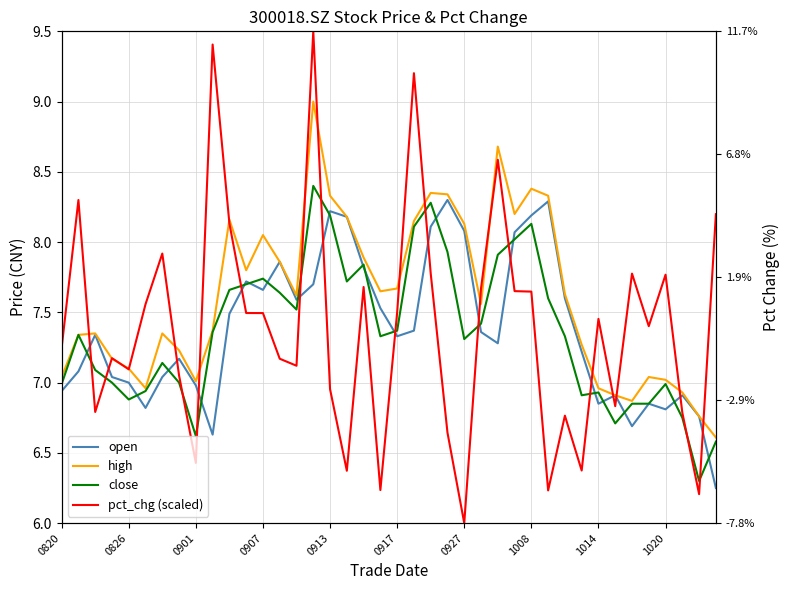

True or false: high and close cross at least once.

False